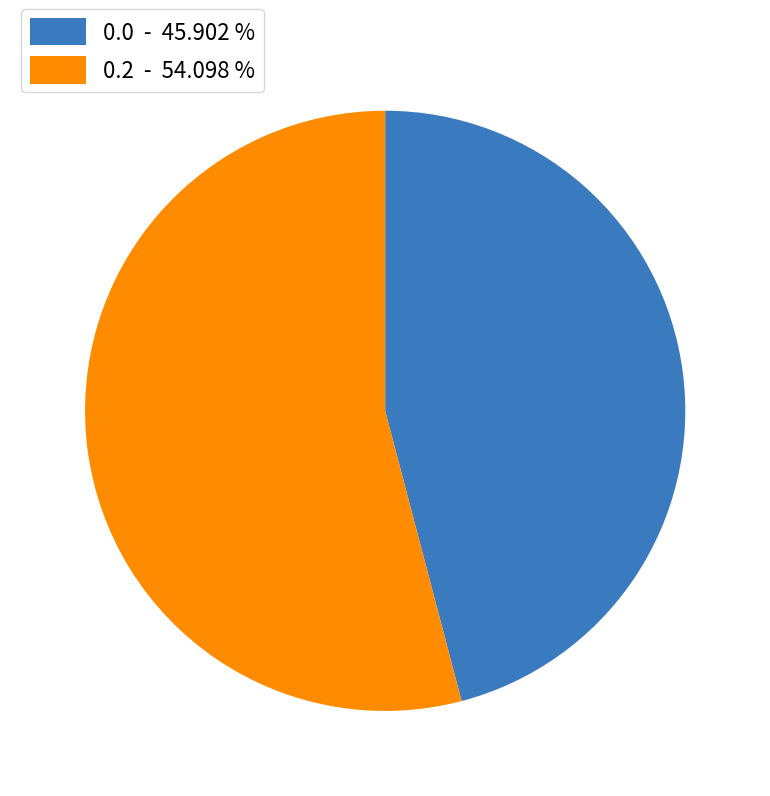

Between 0.0 - 45.902 % and 0.2 - 54.098 %, which is larger?

0.2 - 54.098 %